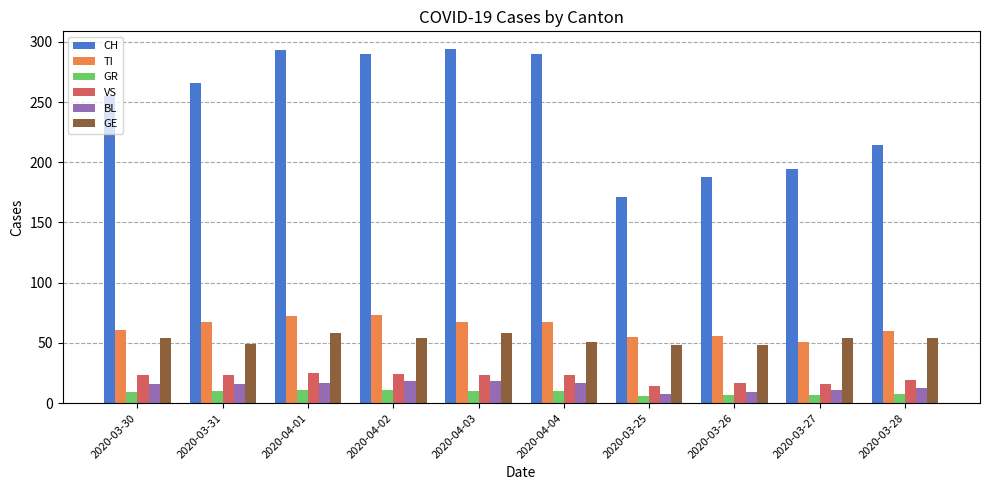

What are all the series names shown in the legend?

CH, TI, GR, VS, BL, GE